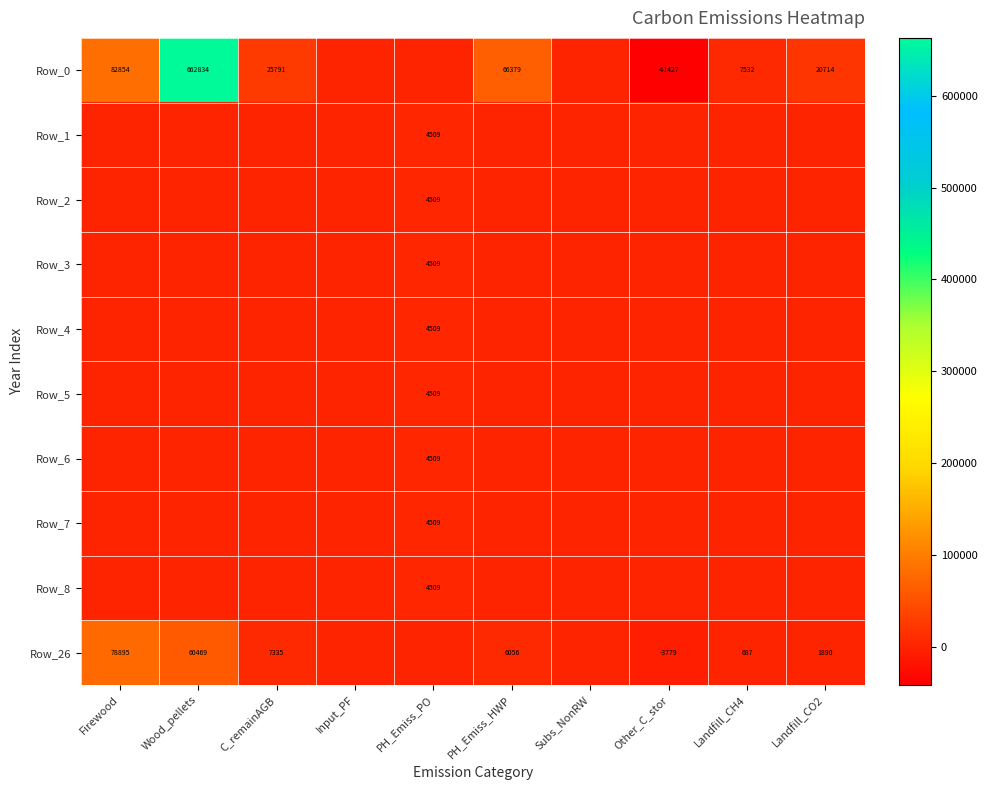

The Row_1 series shows 4509 at PH_Emiss_PO. True or false?

True